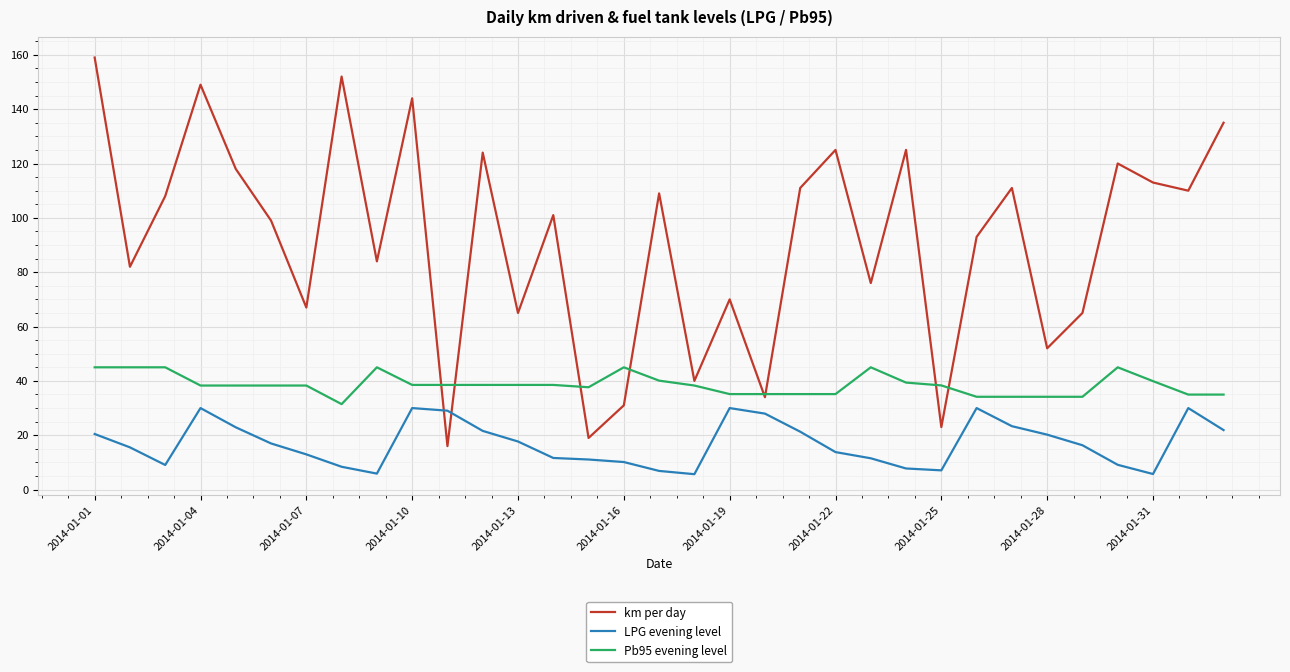

What is the minimum value shown in the chart?

5.7